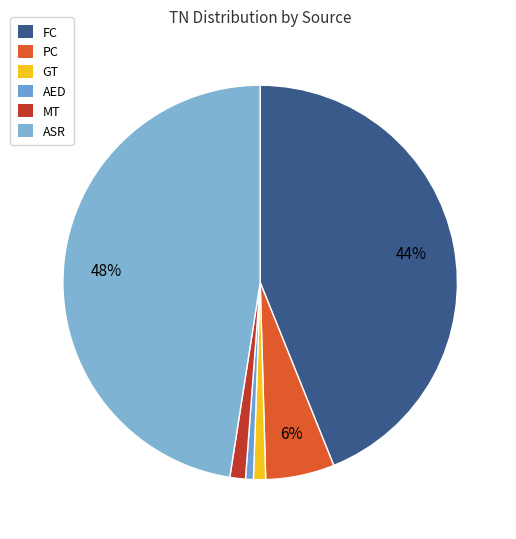

How many slices are in this pie chart?

6